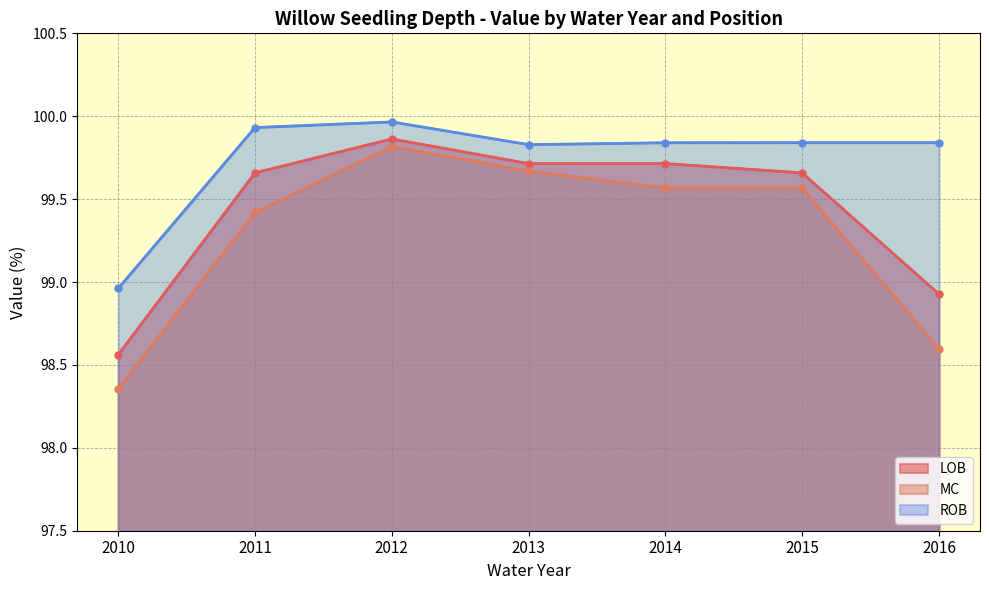

The value of MC at 2012 is 99.8. True or false?

True